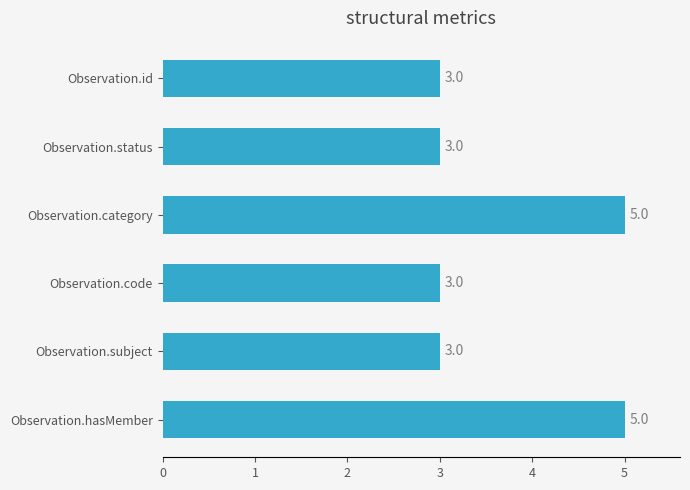

What is the maximum value shown in the chart?

5